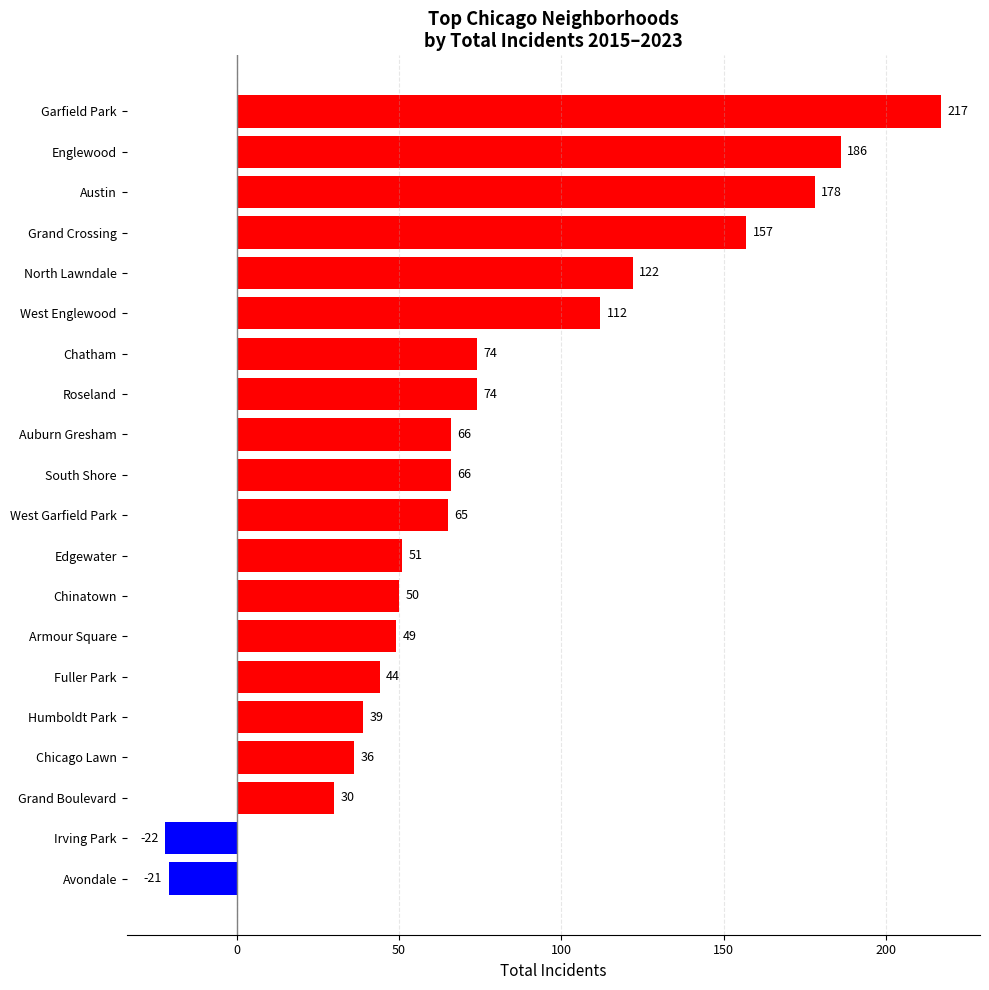

Approximately how many times larger is the value at North Lawndale compared to Armour Square?

2.5